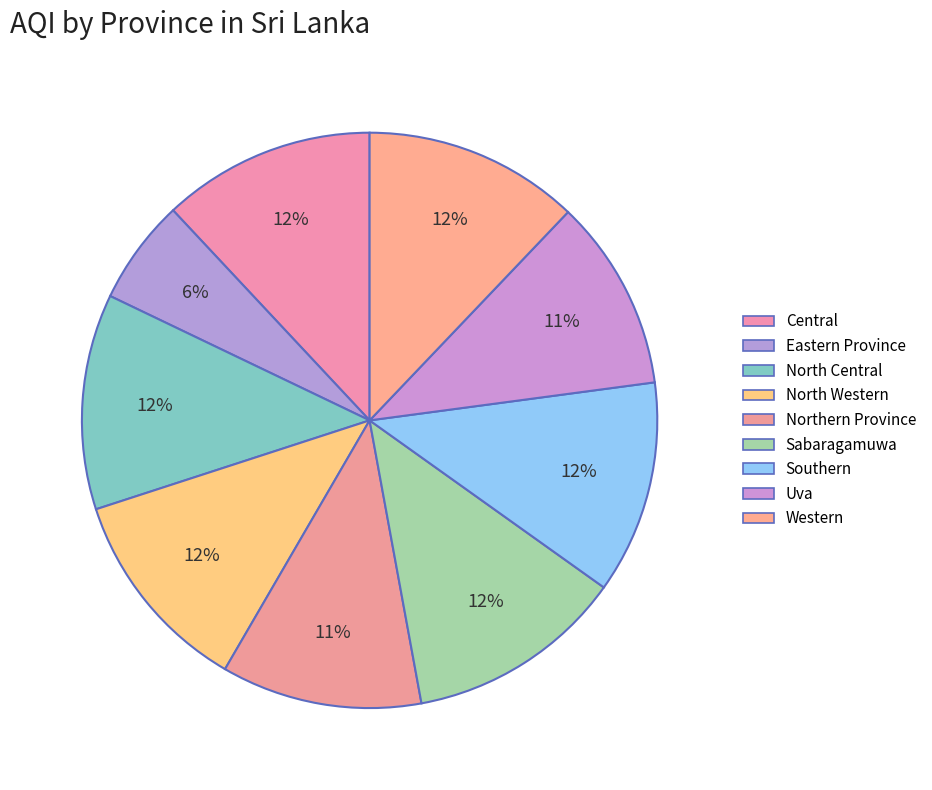

The Uva slice represents 11% of the pie. True or false?

True